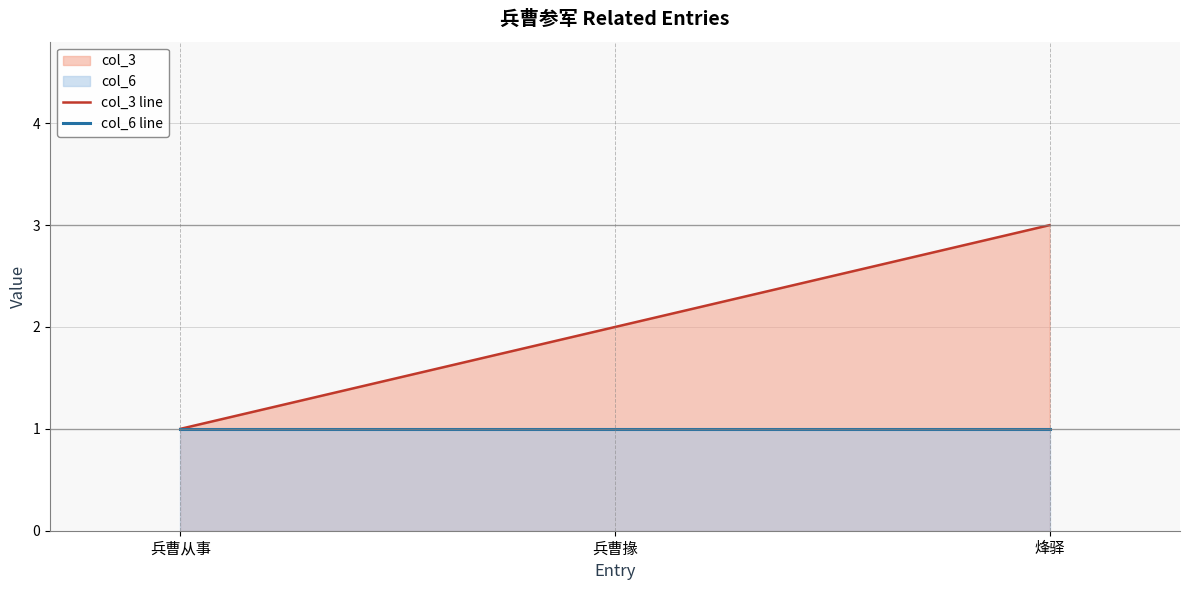

What is the sum of the col_3 line values at 烽驿 and 兵曹掾?

5